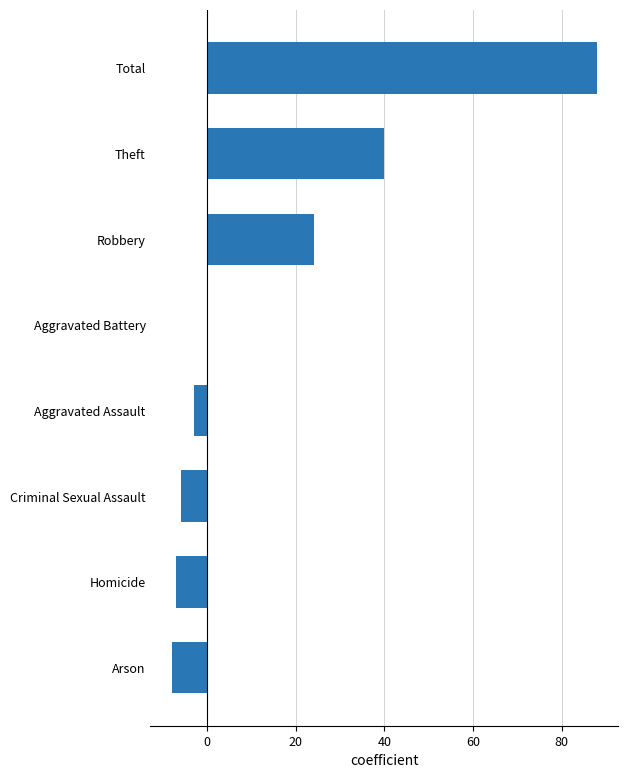

Which has a higher value, Aggravated Battery or Arson?

Aggravated Battery